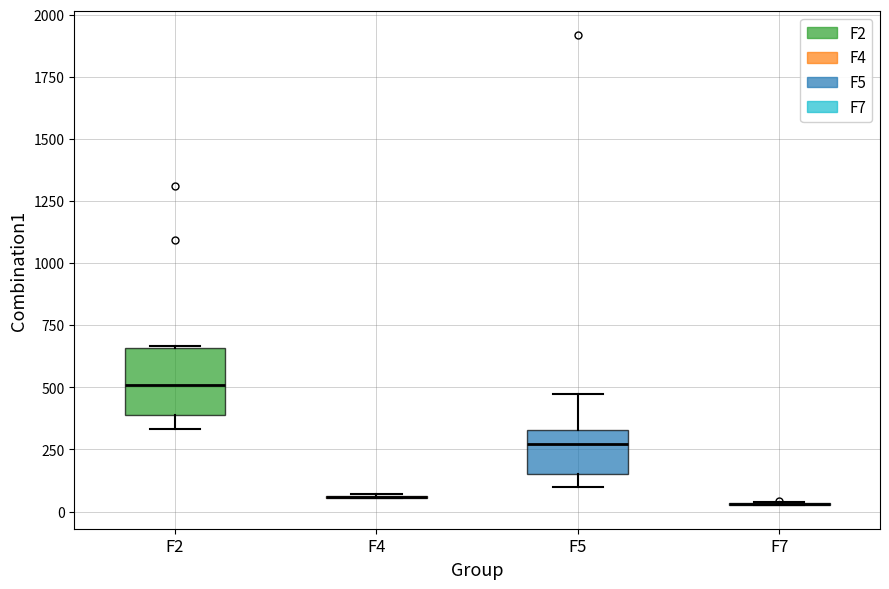

Reading left to right, read every box against the y-axis: the position of its median line, the range the box covers, and the ends of its whiskers. The values are not printed on the chart, so give them approximately, as read against the axis.

F2: median 500, box 400 to 650, whiskers 350 to 650
F4: box collapsed to a line at 50, whiskers 50 to 50
F5: median 250, box 150 to 350, whiskers 100 to 450
F7: box collapsed to a line at 50, whiskers 50 to 50